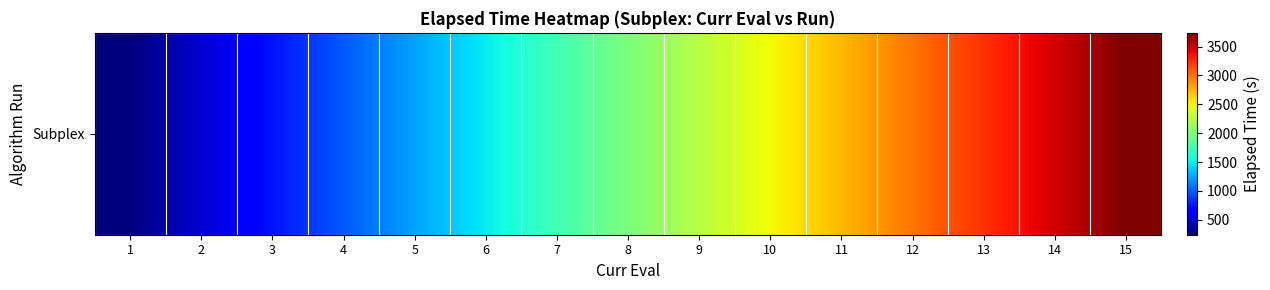

Approximately how many times larger is the value at 7 compared to 4?

1.8